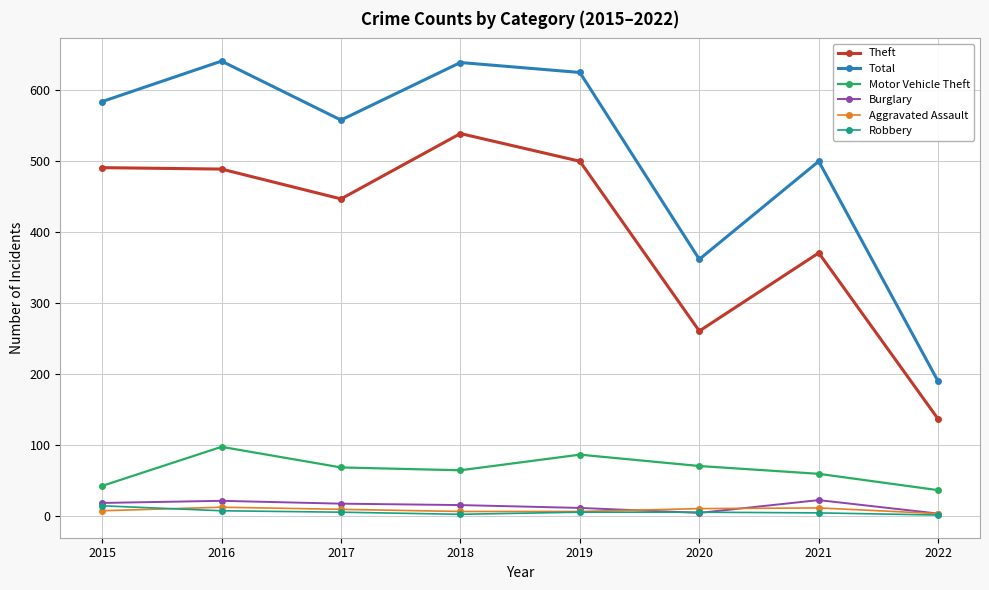

True or false: Theft and Motor Vehicle Theft cross at least once.

False